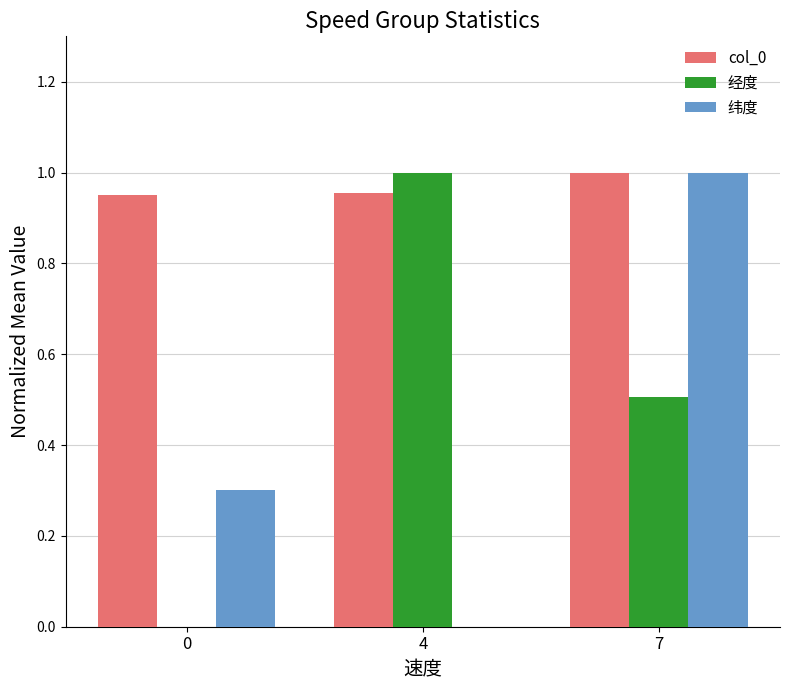

Between 0 and 7, which series saw the biggest shift?

纬度